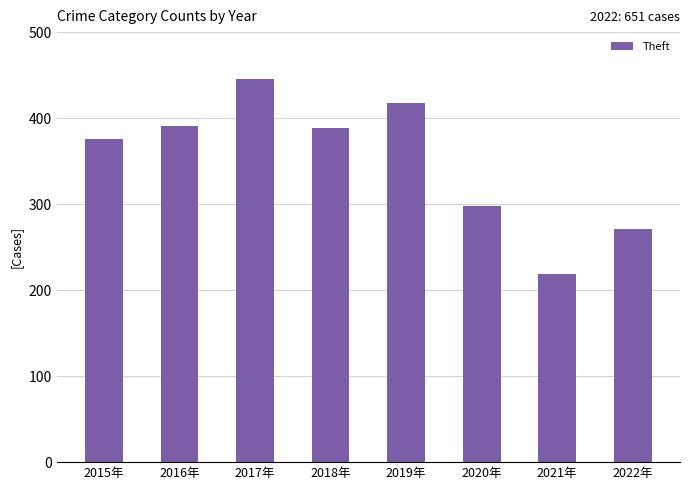

Reading left to right, extract all data points from this chart.

2015年=376	2016年=391	2017年=445	2018年=388	2019年=418	2020年=298	2021年=219	2022年=271